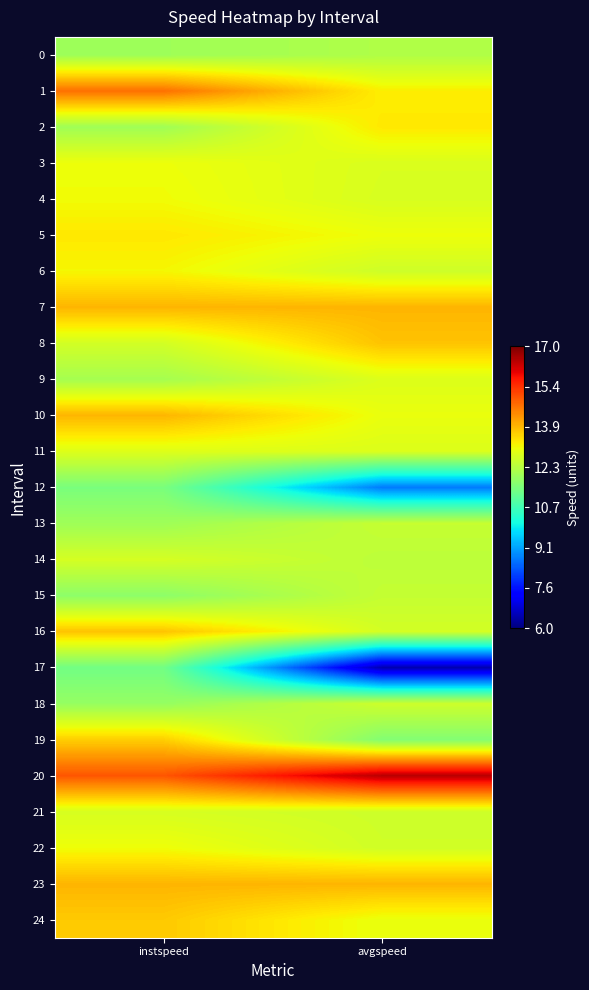

At how many categories does at least one series exceed 13?

2